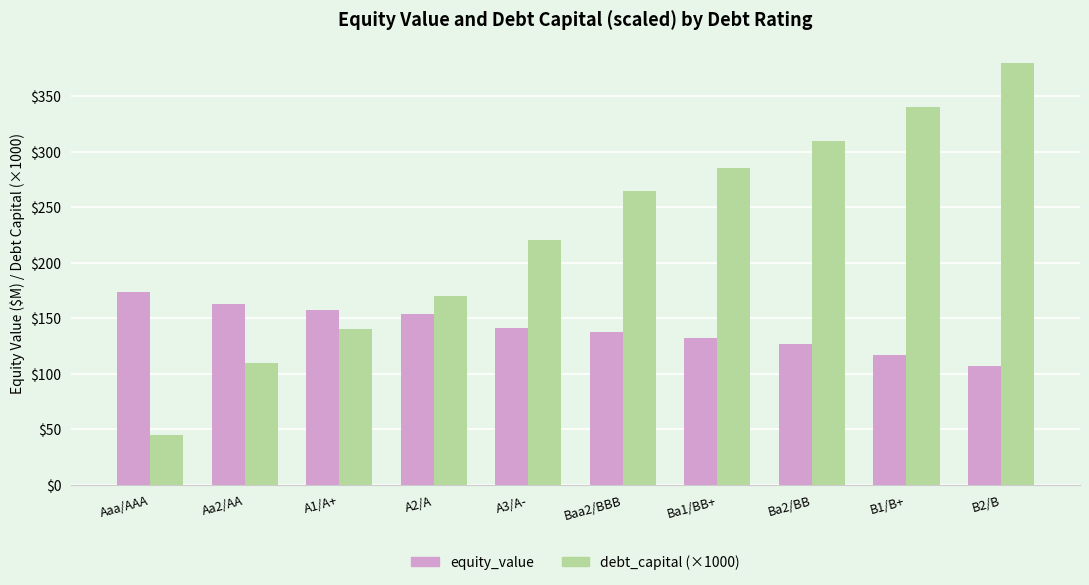

What is the average value of the debt_capital (×1000) series?

226.5